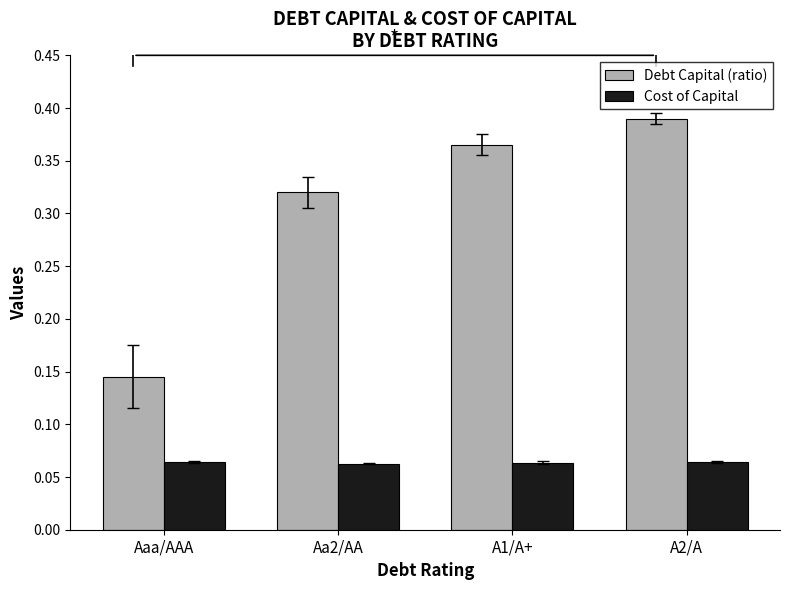

Which category has the lowest value in the Debt Capital (ratio) series?

Aaa/AAA